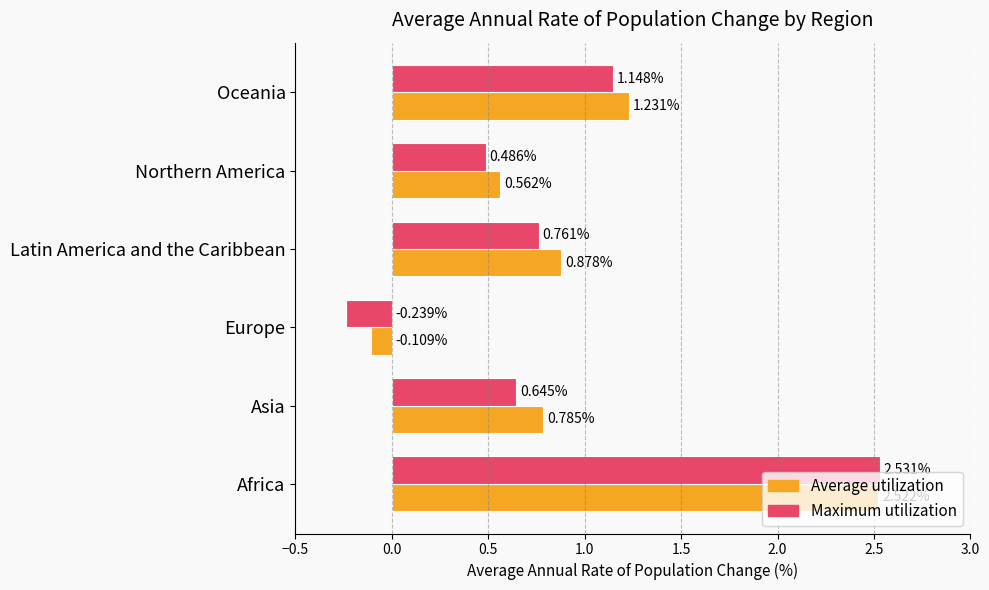

At which category does the chart reach its peak across all series?

Africa